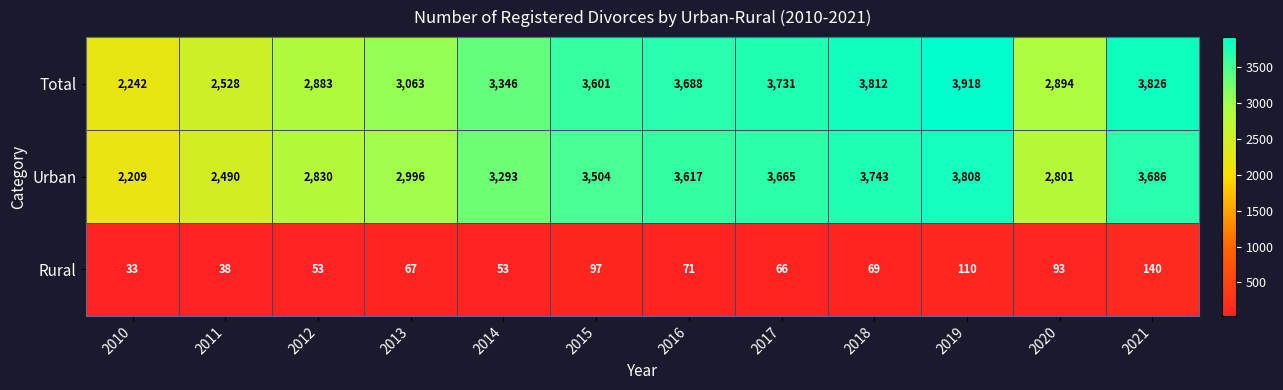

What is the difference between the maximum and minimum values in the Rural series?

107